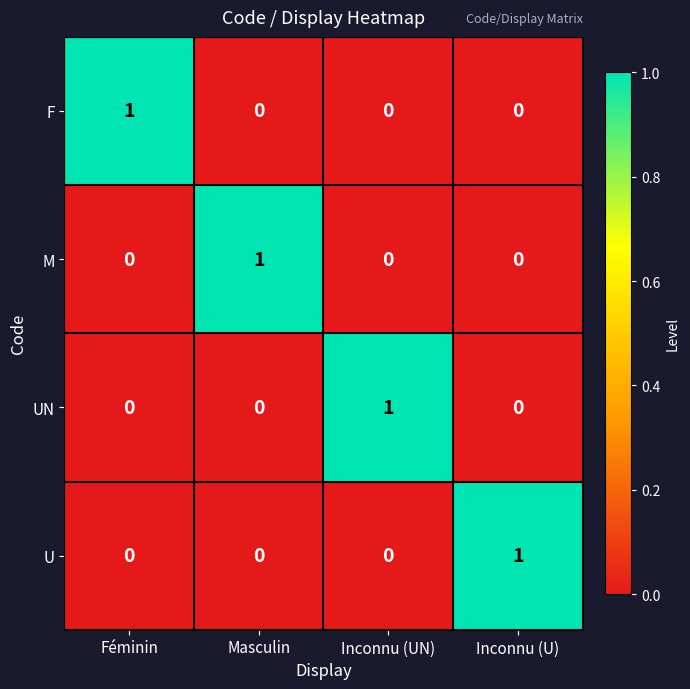

What is the greatest value displayed?

1